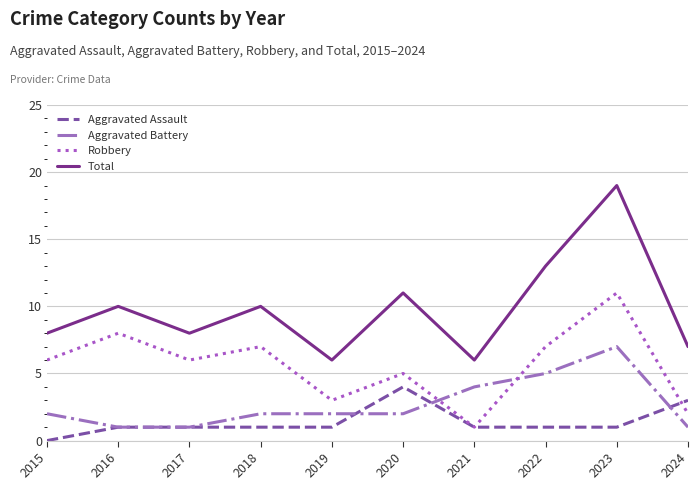

Rank the series by their maximum value, from lowest to highest.

Aggravated Assault, Aggravated Battery, Robbery, Total